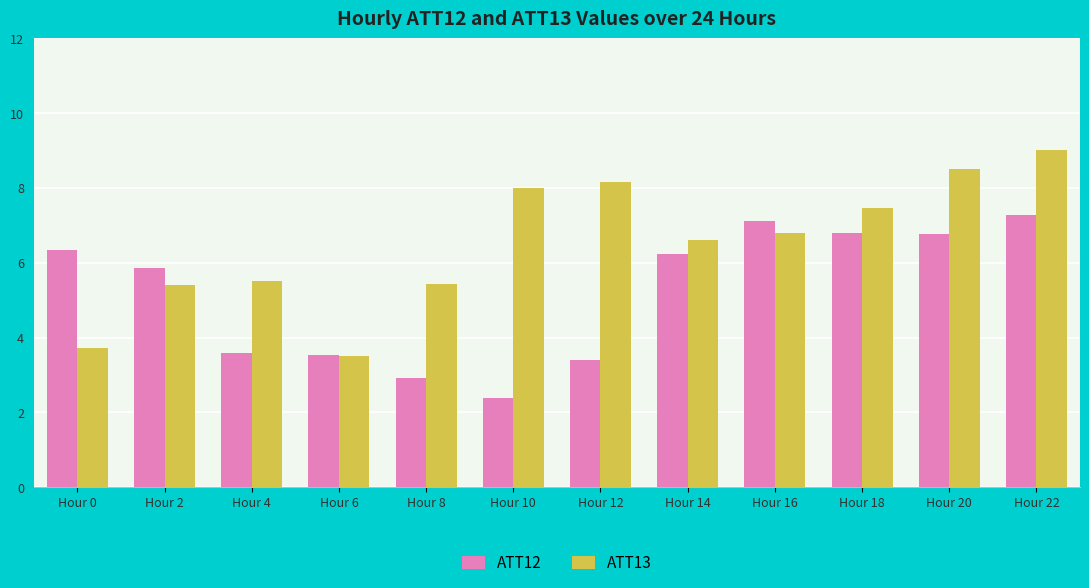

Rank the series by their maximum value, from highest to lowest.

ATT13, ATT12